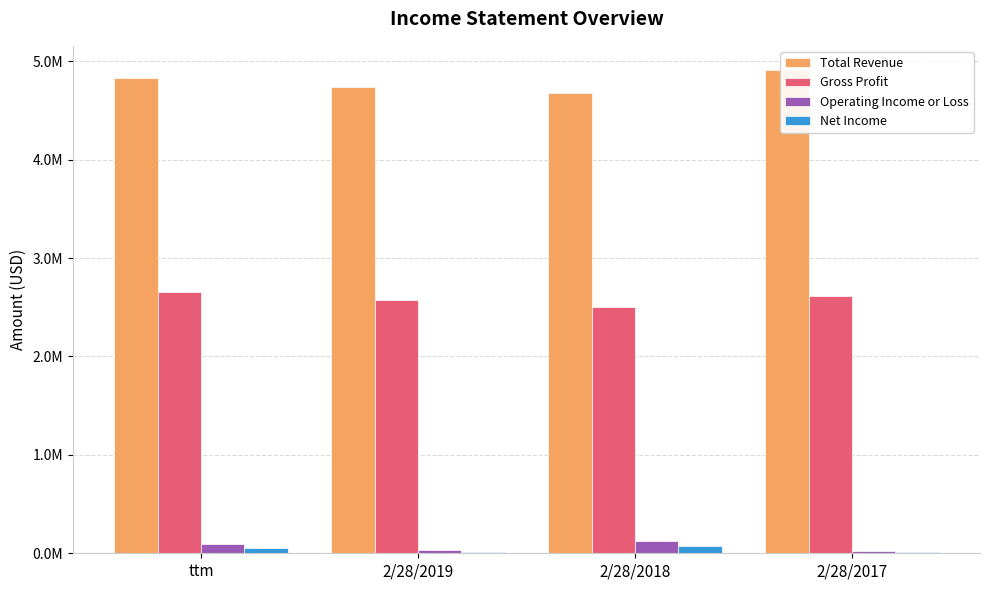

Between 2/28/2018 and 2/28/2019, which is larger?

2/28/2019